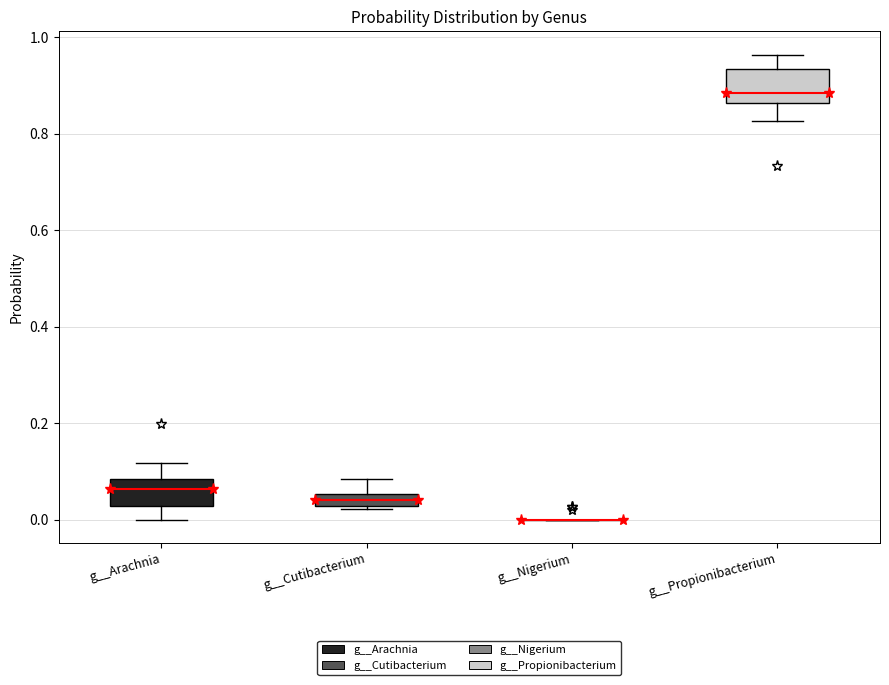

Where is the lower edge of the box for g__Arachnia on the y-axis? The values are not printed on the chart, so give them approximately, as read against the axis.

0.02